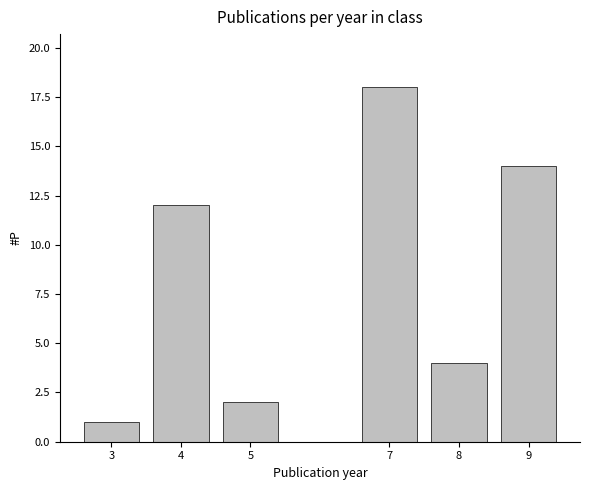

Reading left to right, list all the values displayed in this chart.

3=1	4=12	5=2	7=18	8=4	9=14